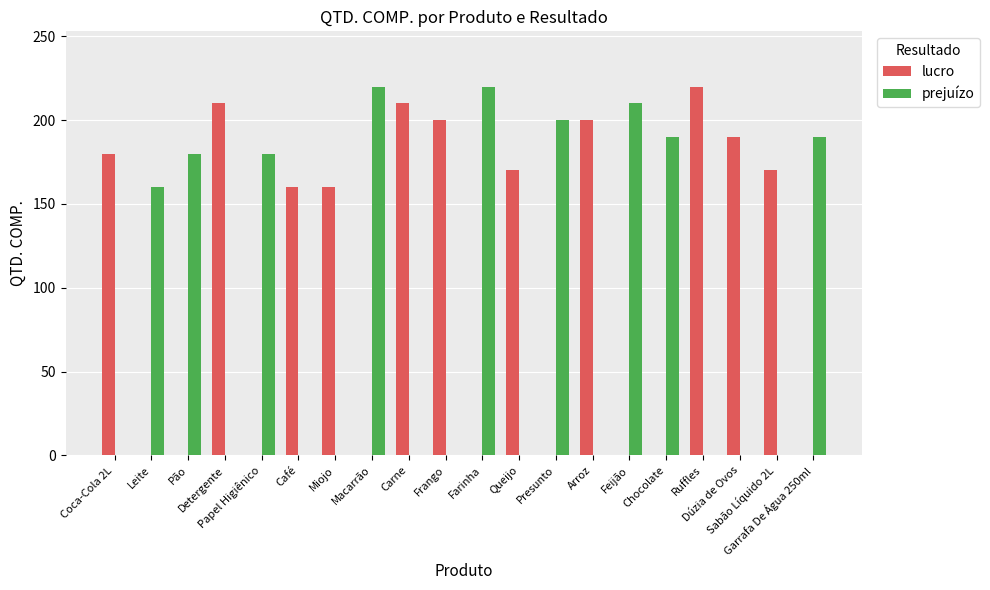

Reading left to right, what are all the values shown in this chart?

lucro: Coca-Cola 2L=180	Leite=0	Pão=0	Detergente=210	Papel Higiênico=0	Café=160	Miojo=160	Macarrão=0	Carne=210	Frango=200	Farinha=0	Queijo=170	Presunto=0	Arroz=200	Feijão=0	Chocolate=0	Ruffles=220	Dúzia de Ovos=190	Sabão Líquido 2L=170	Garrafa De Água 250ml=0
prejuízo: Coca-Cola 2L=0	Leite=160	Pão=180	Detergente=0	Papel Higiênico=180	Café=0	Miojo=0	Macarrão=220	Carne=0	Frango=0	Farinha=220	Queijo=0	Presunto=200	Arroz=0	Feijão=210	Chocolate=190	Ruffles=0	Dúzia de Ovos=0	Sabão Líquido 2L=0	Garrafa De Água 250ml=190